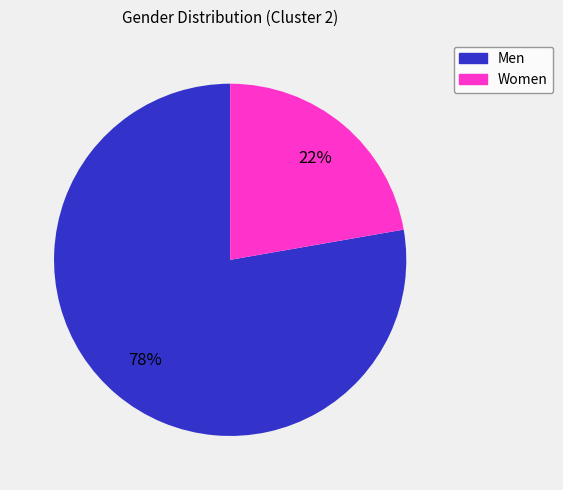

True or false: Women accounts for 12% of the total.

False